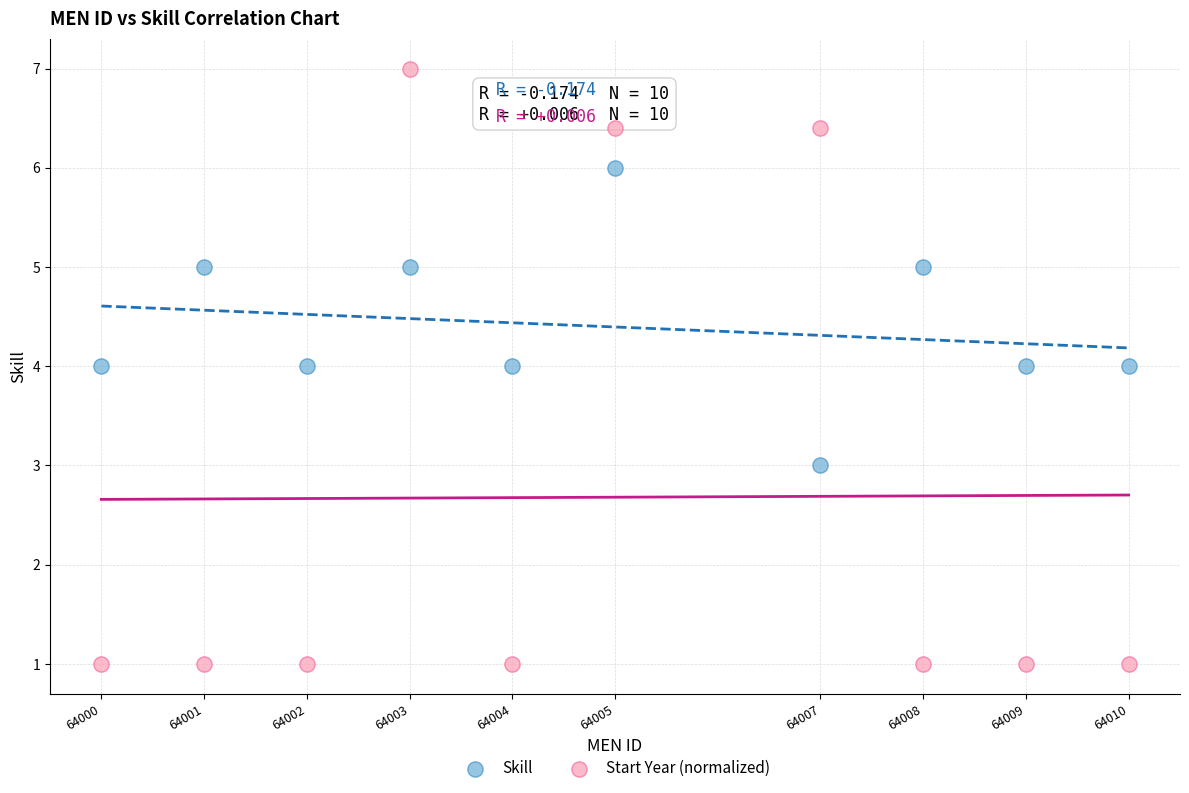

Which series contains the highest Y value?

Start Year (normalized)